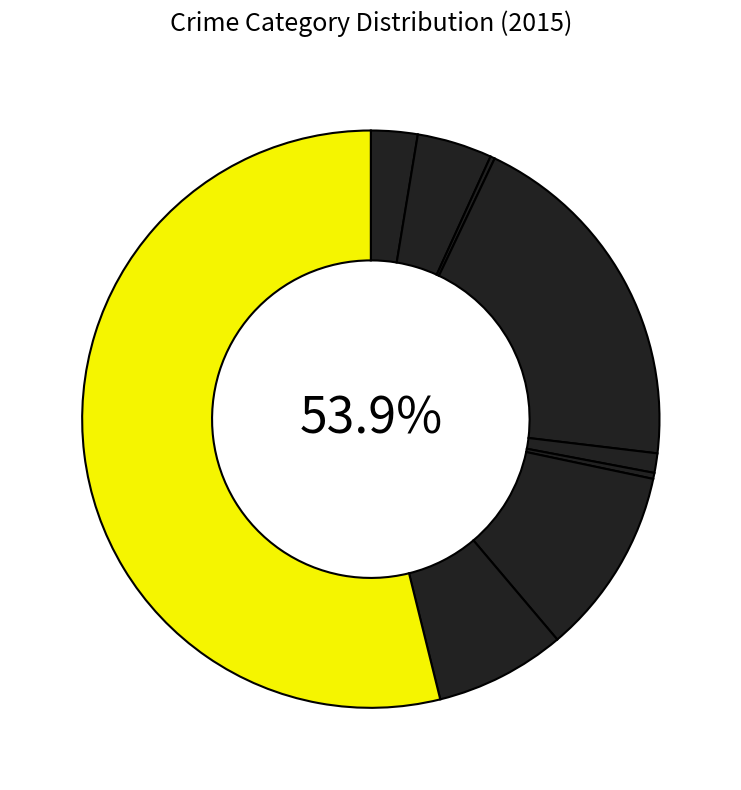

Which slice is the smallest?

Arson